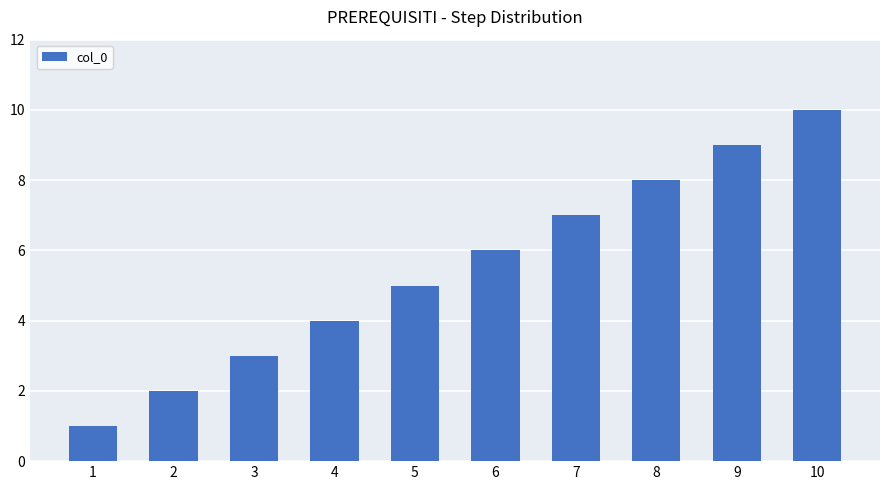

Reading left to right, extract all data points from this chart.

1	2	3	4	5	6	7	8	9	10